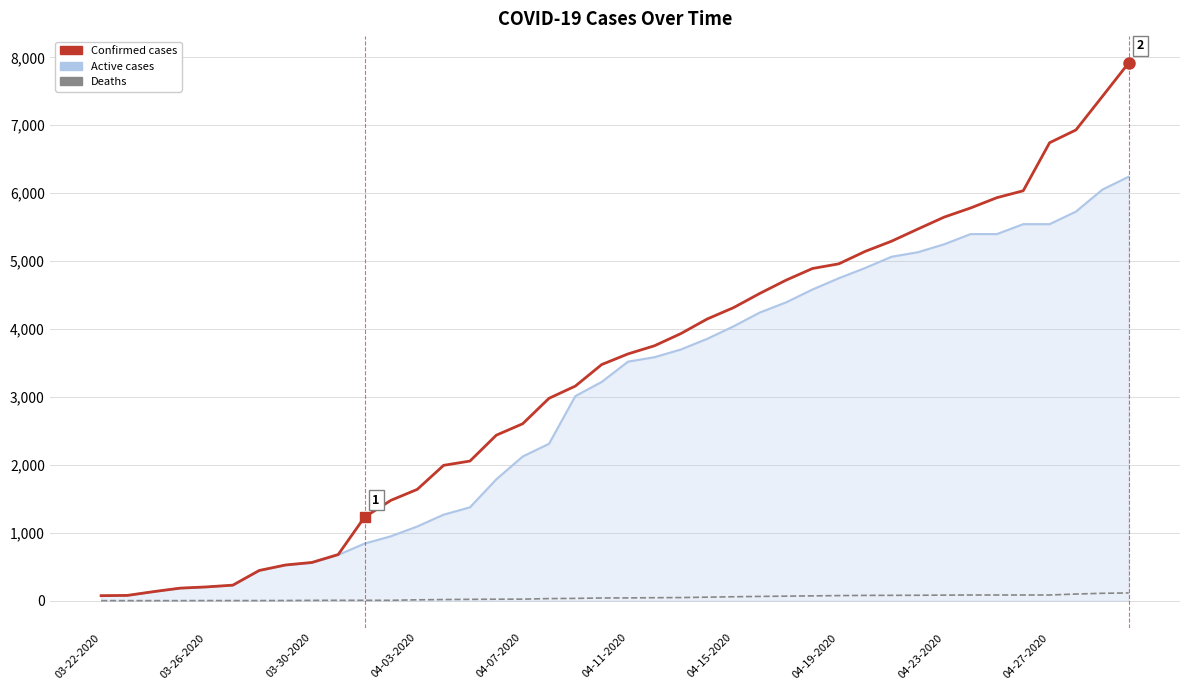

What is the minimum value shown in the chart?

1